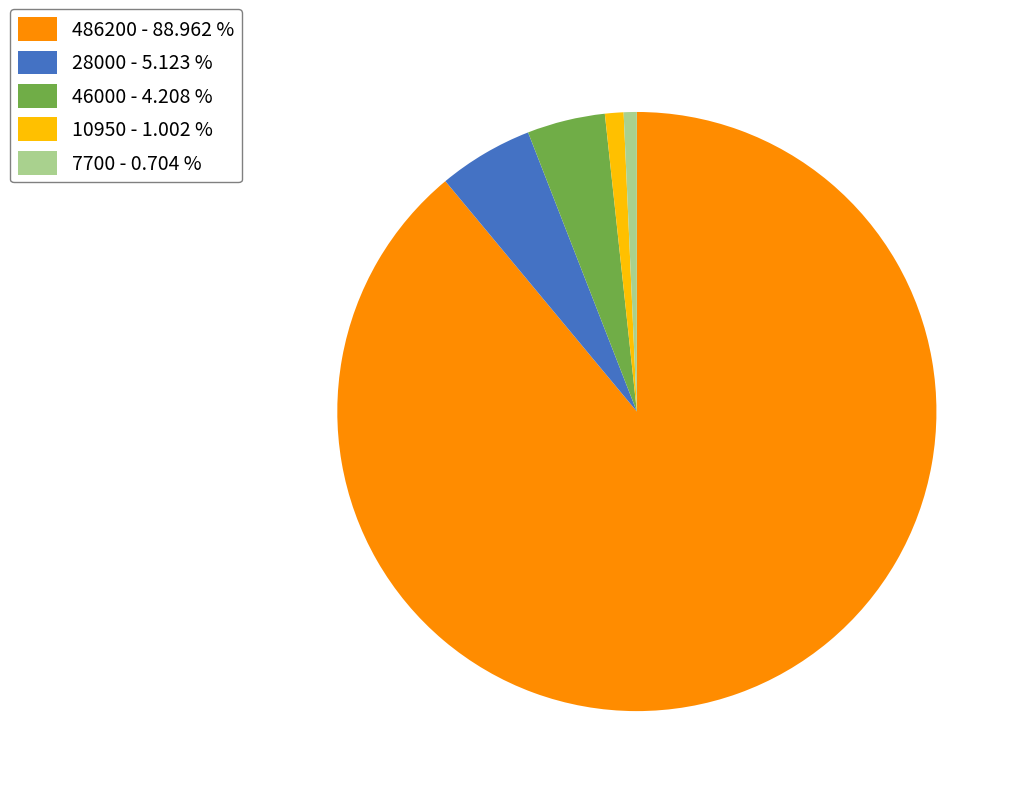

Is there a majority slice in this chart?

Yes